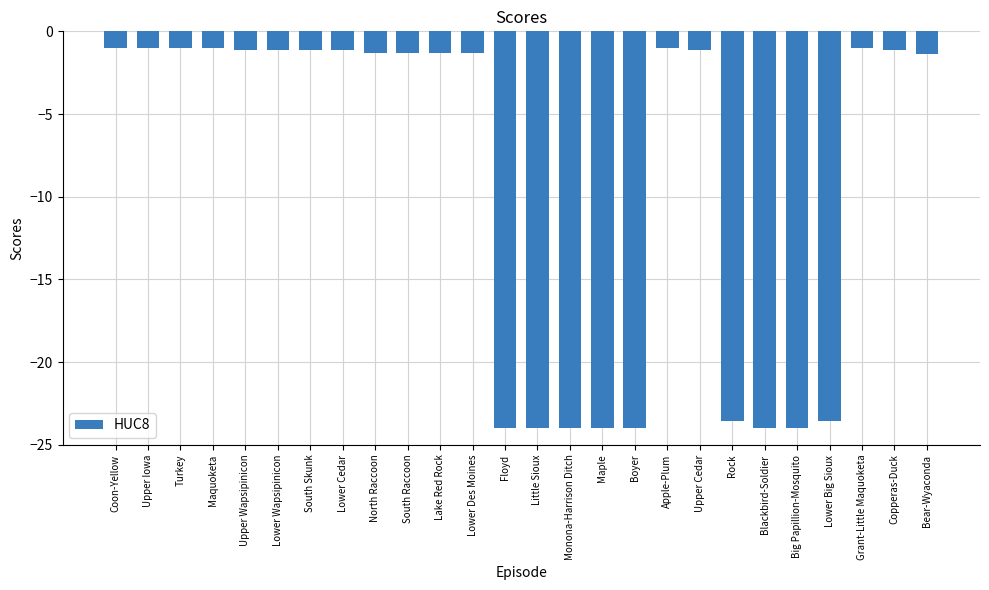

What is the value of the 3rd bar from the left?

-1.0